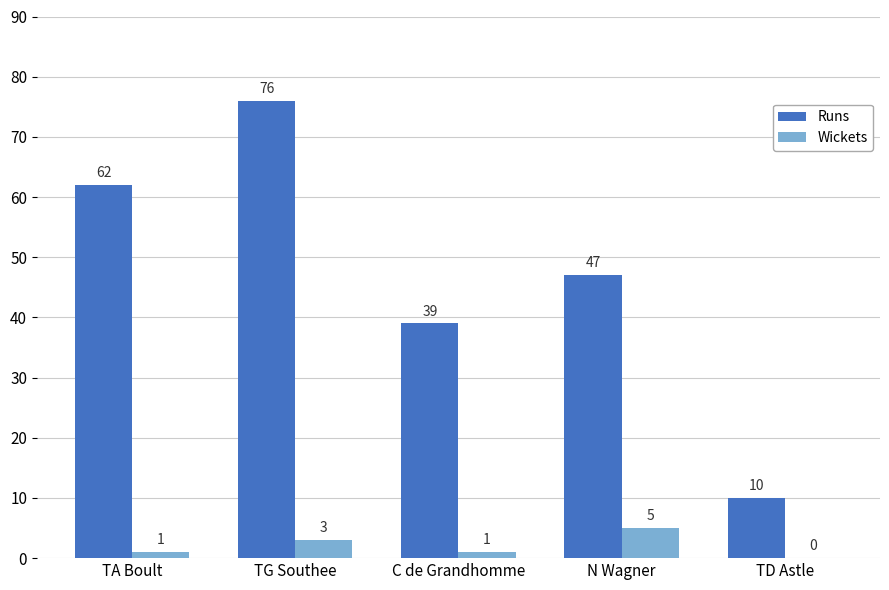

Between TG Southee and C de Grandhomme, which series saw the biggest shift?

Runs